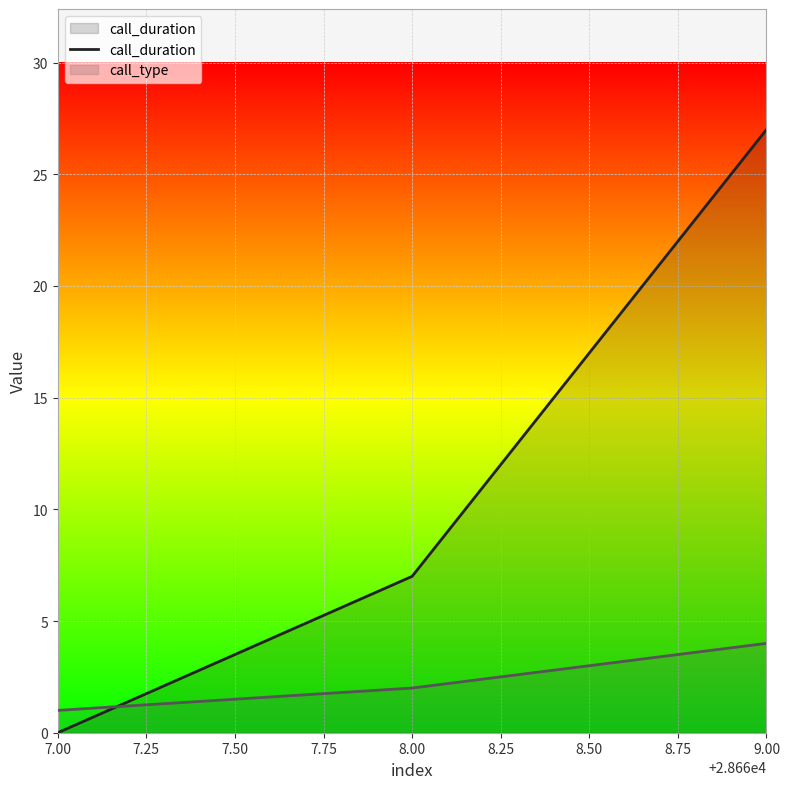

How many lines are shown in the chart?

2